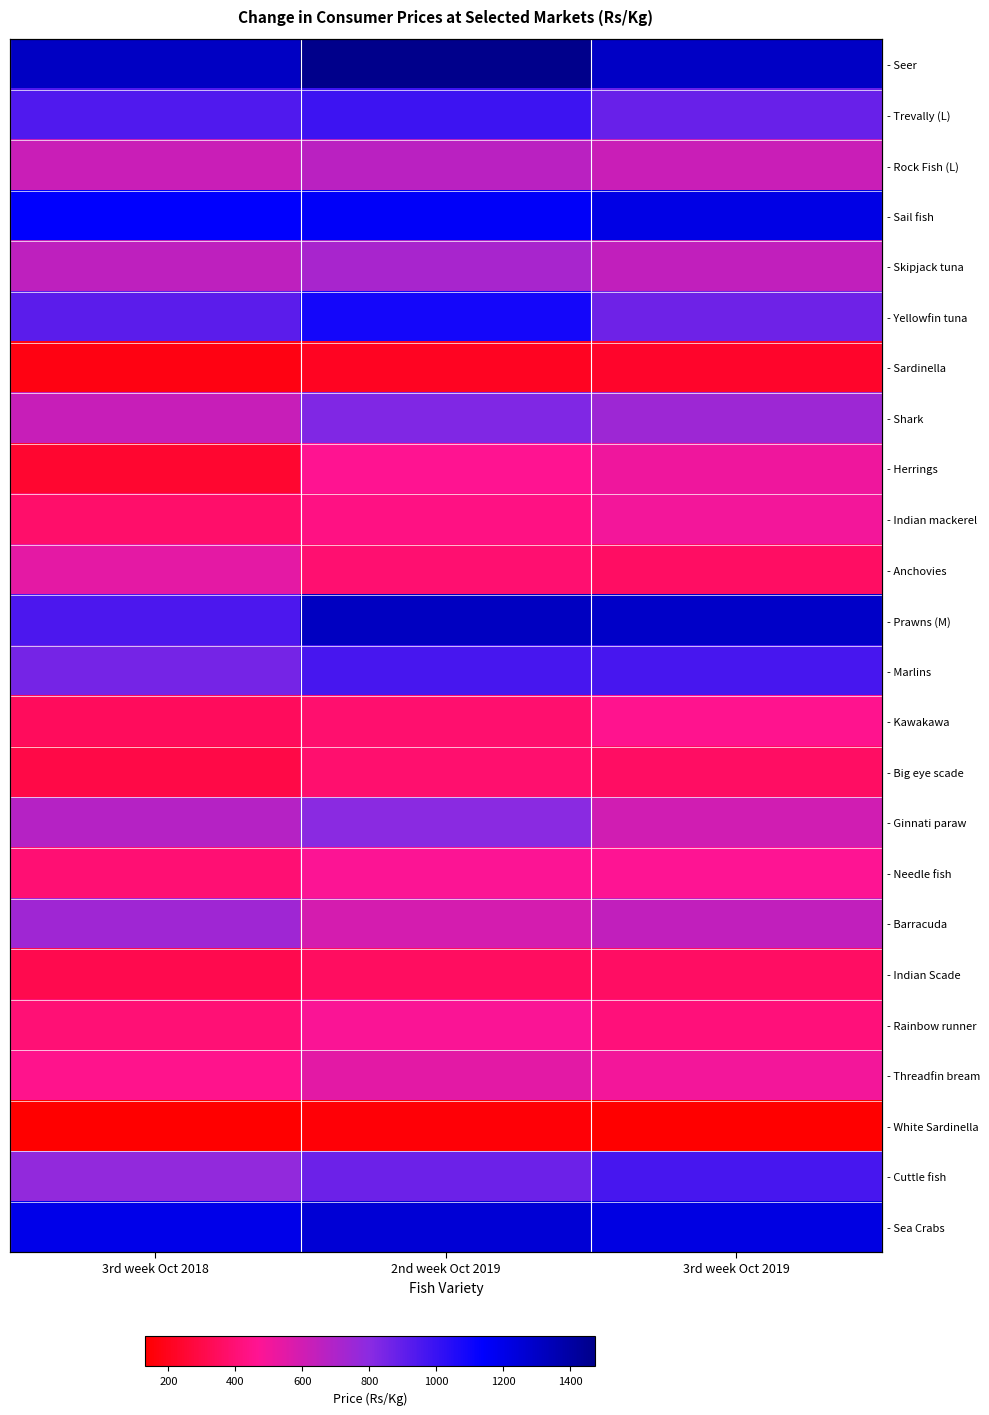

Which category has the lowest value in the - Marlins series?

3rd week Oct 2018